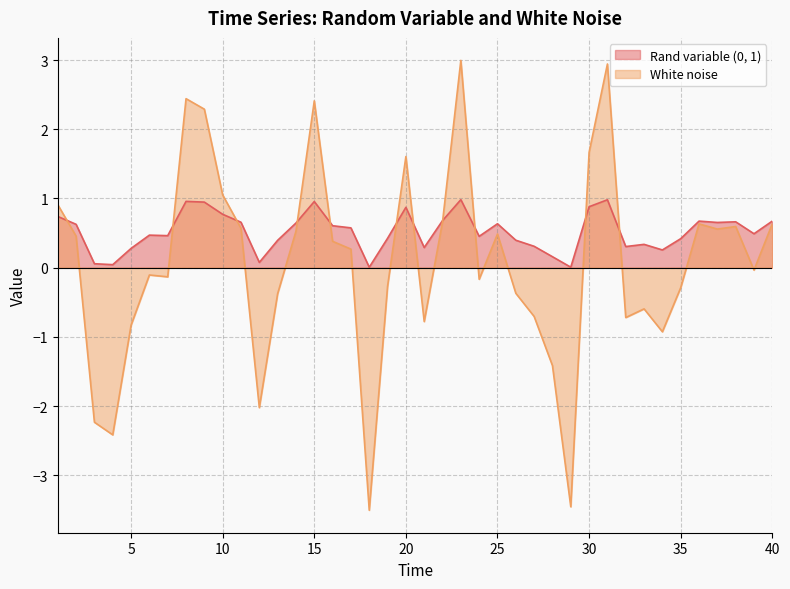

Read the White noise value at 27.

-0.7